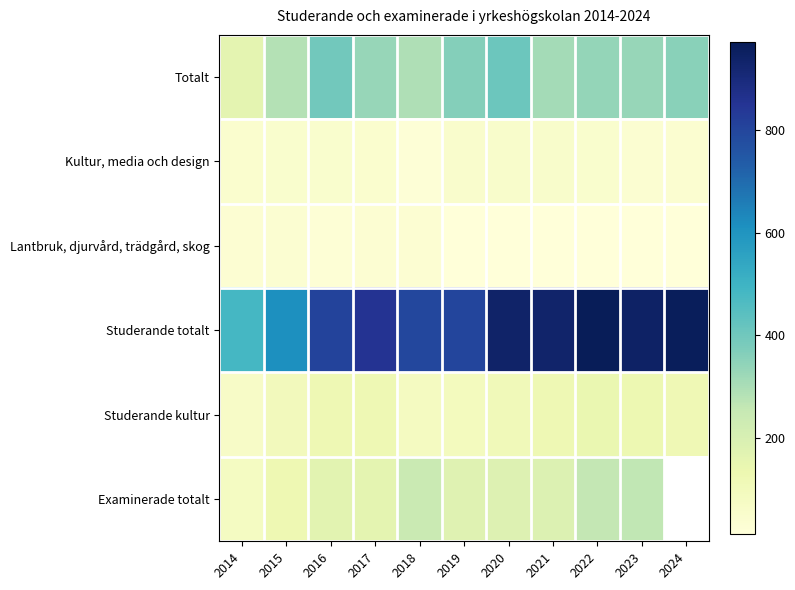

What is the minimum value shown in the chart?

12.0